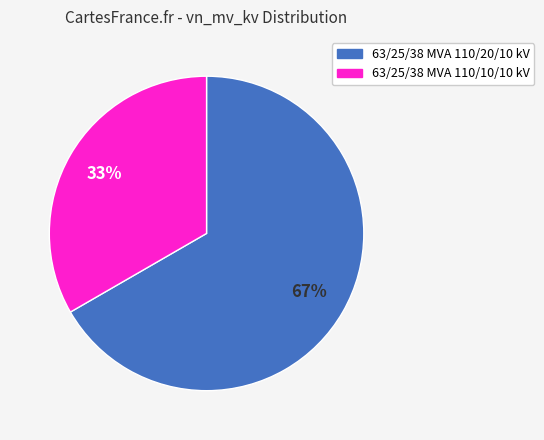

Is the sum of 63/25/38 MVA 110/10/10 kV and 63/25/38 MVA 110/20/10 kV greater than half?

Yes